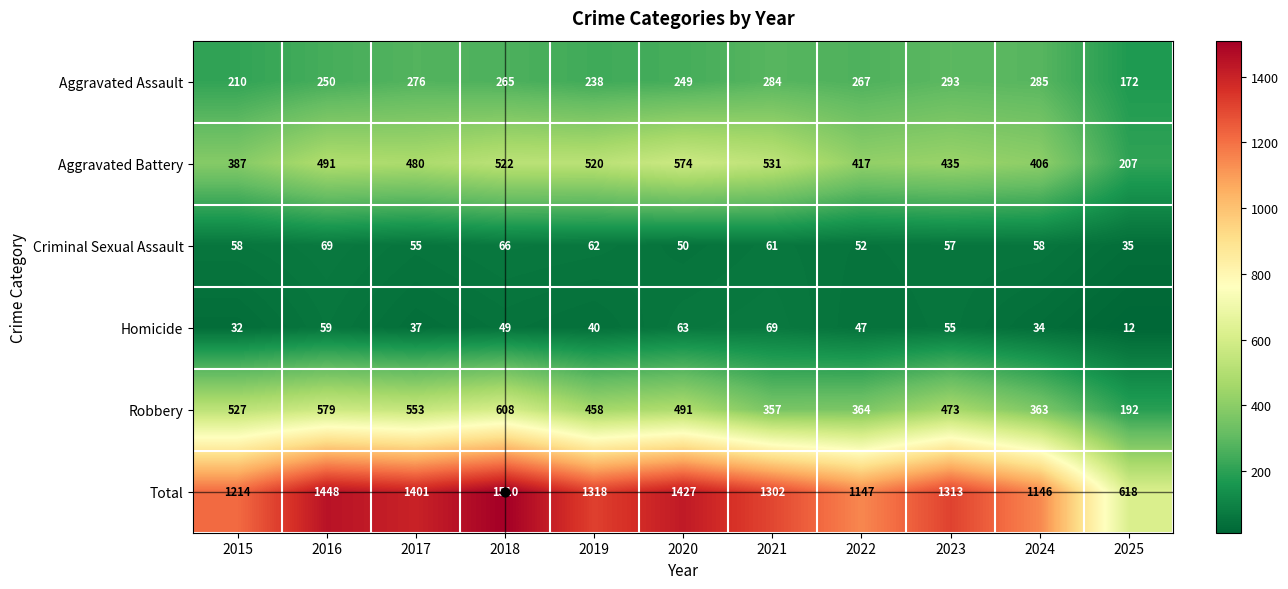

What is the minimum value shown in the chart?

12